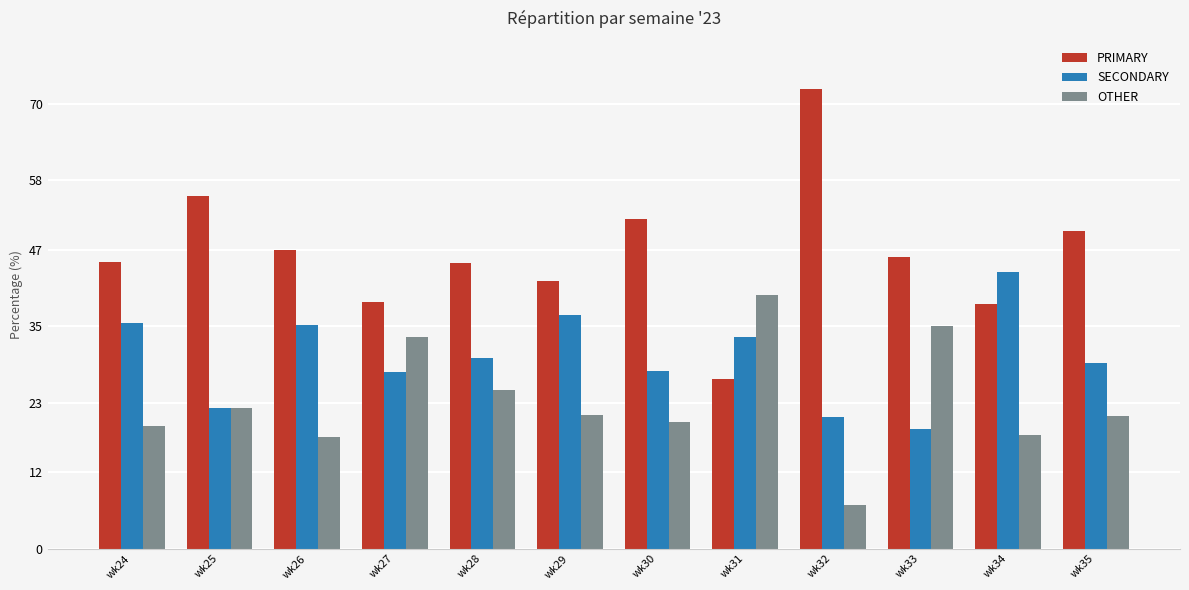

What is the difference between the maximum and minimum values in the SECONDARY series?

24.7